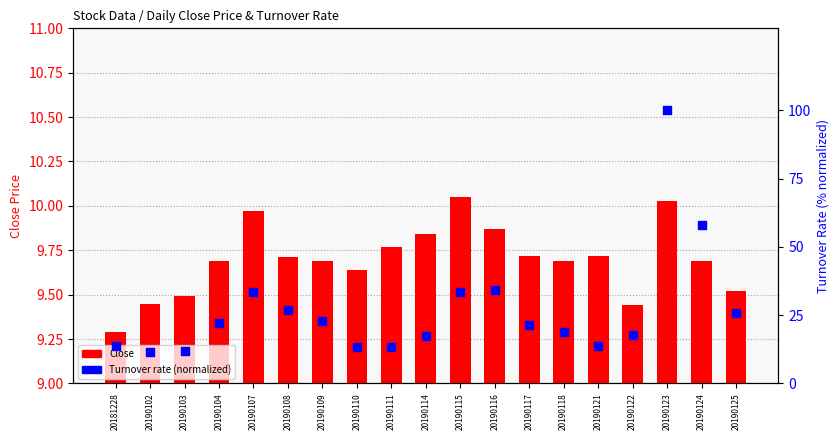

Which series has the largest Y range (max minus min)?

Turnover rate